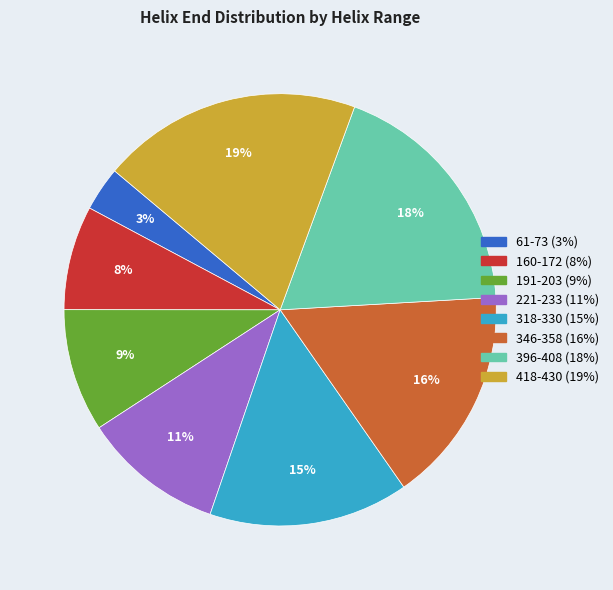

Which has a higher value, 221-233 or 396-408?

396-408